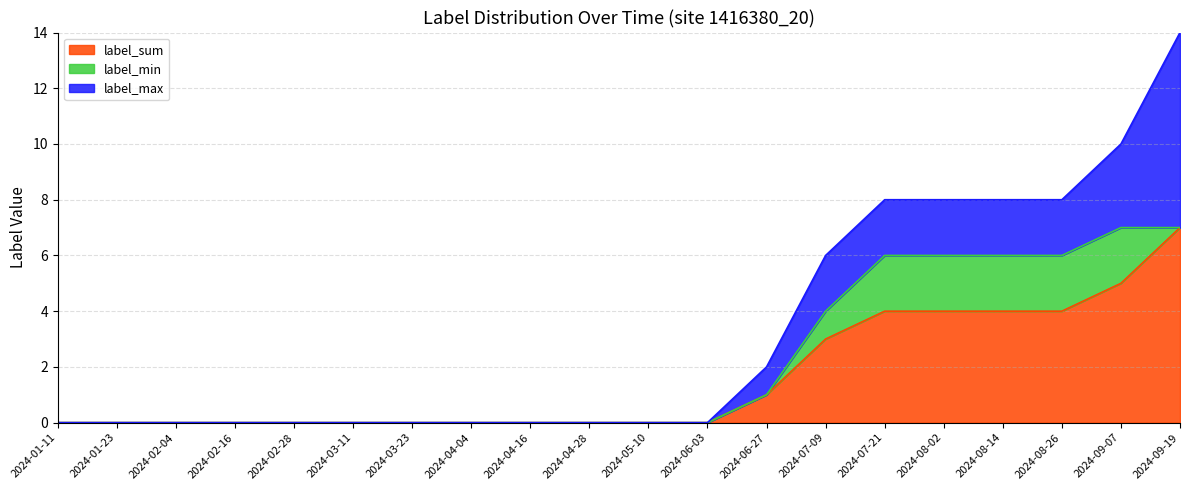

The value of label_max at 2024-09-07 is 2. True or false?

False